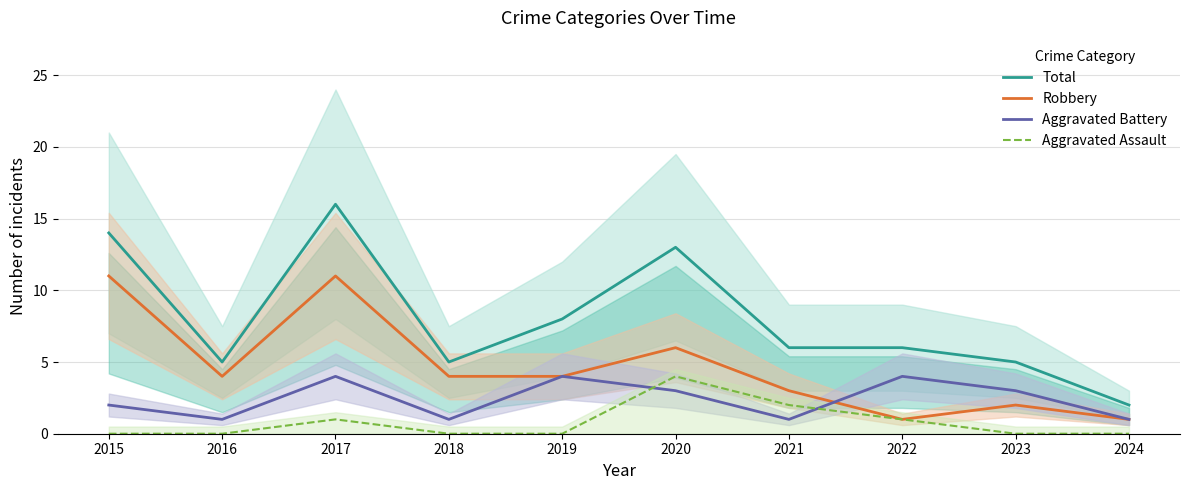

The Aggravated Assault series shows -1 at 2019. True or false?

False